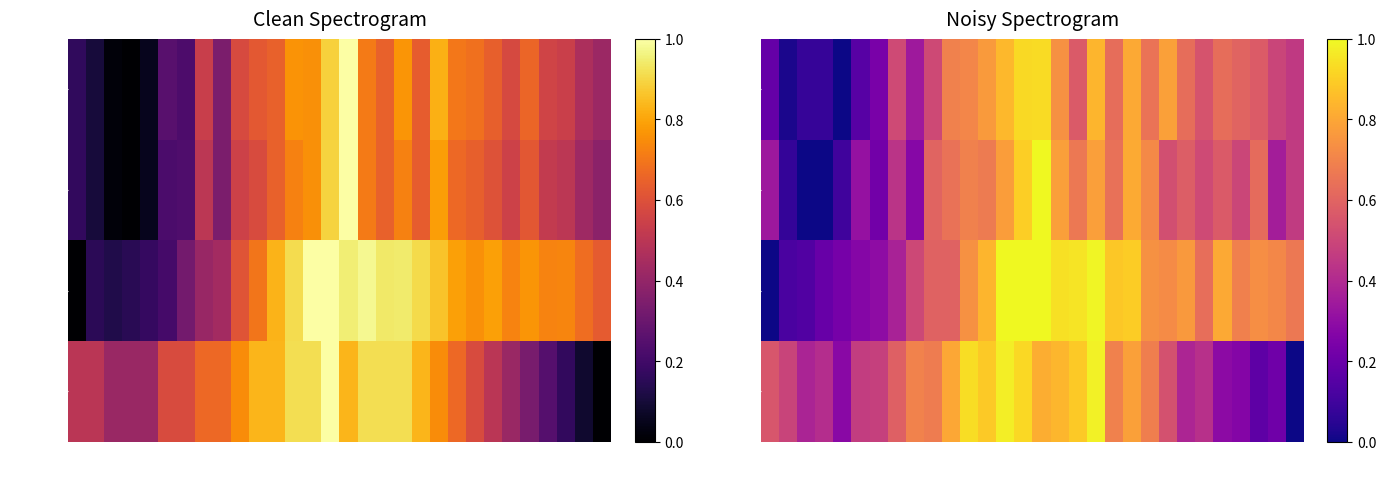

Which series has the largest range (max minus min)?

Latency